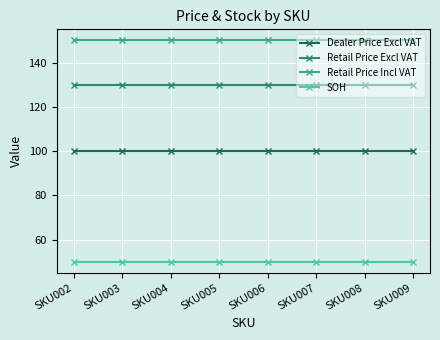

What is the spread (max minus min) of values at SKU002?

100